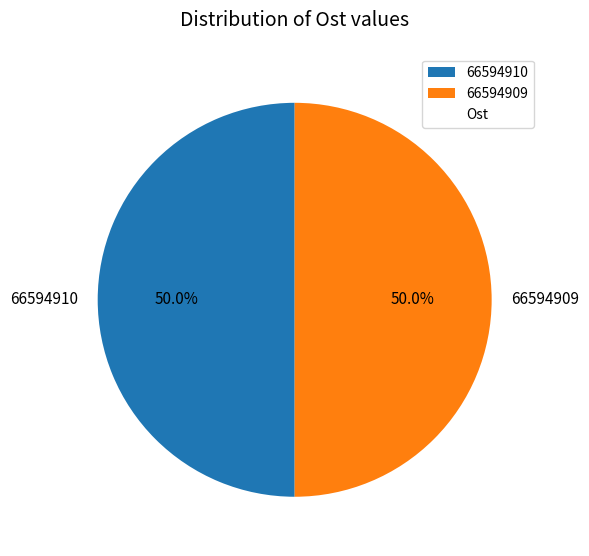

To the nearest percent, what portion does 66594910 represent?

50%